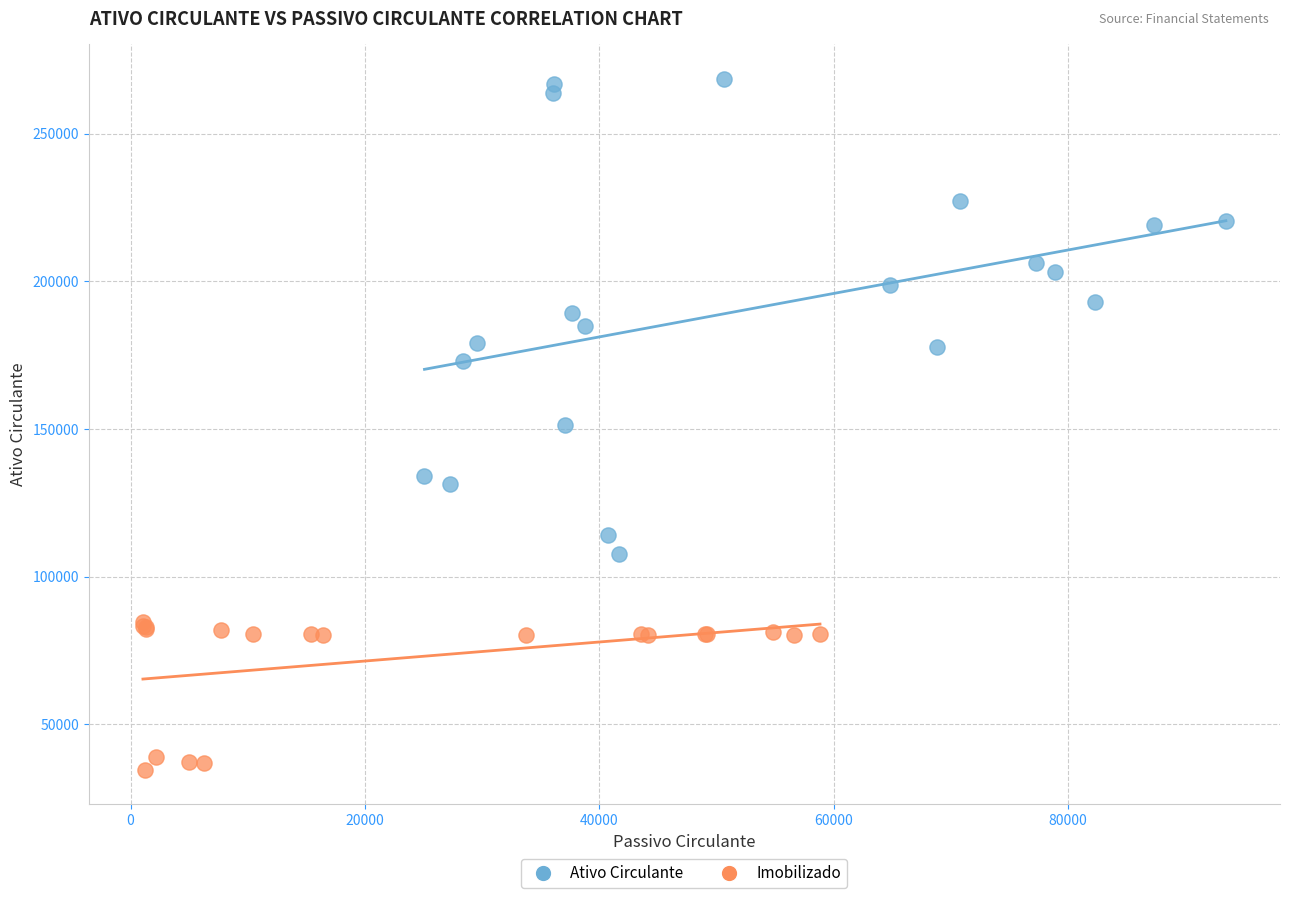

Which series has the widest spread of Y values?

Ativo Circulante